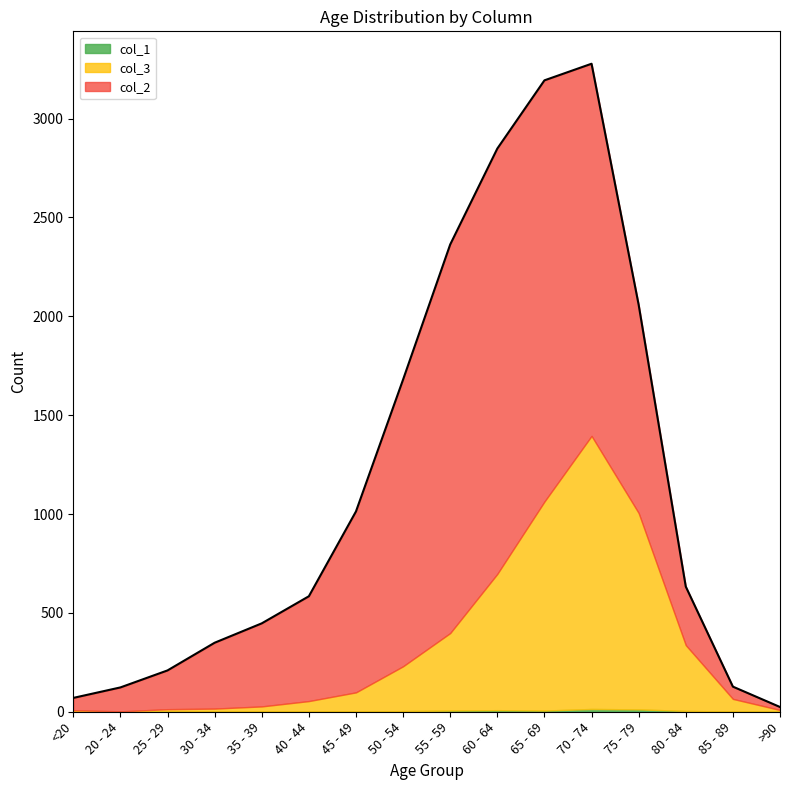

At which label does col_3 reach its peak?

70 - 74